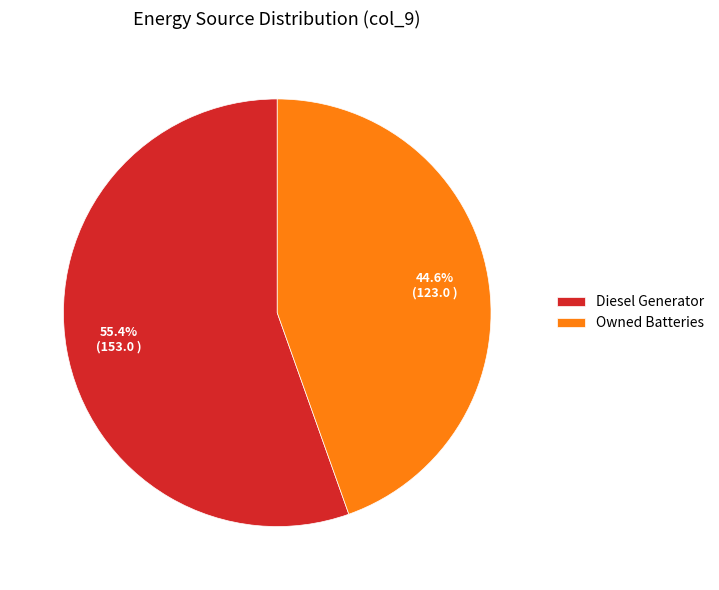

True or false: Diesel Generator accounts for 55% of the total.

True